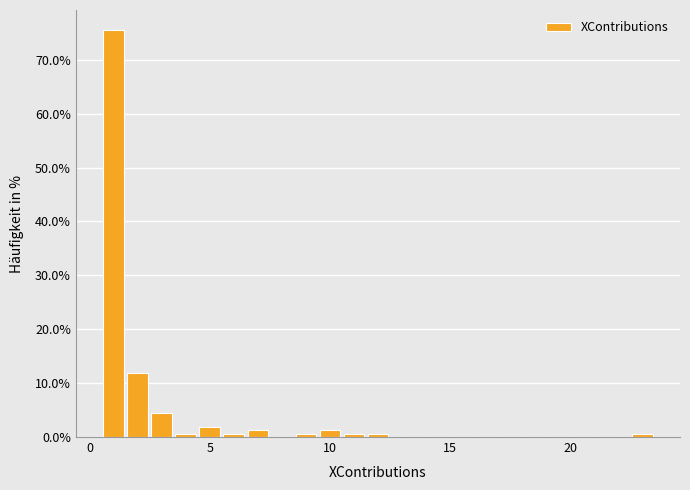

Around what value on the x-axis is the tallest bar? Give the approximate position of its centre, as read against the axis.

1.0